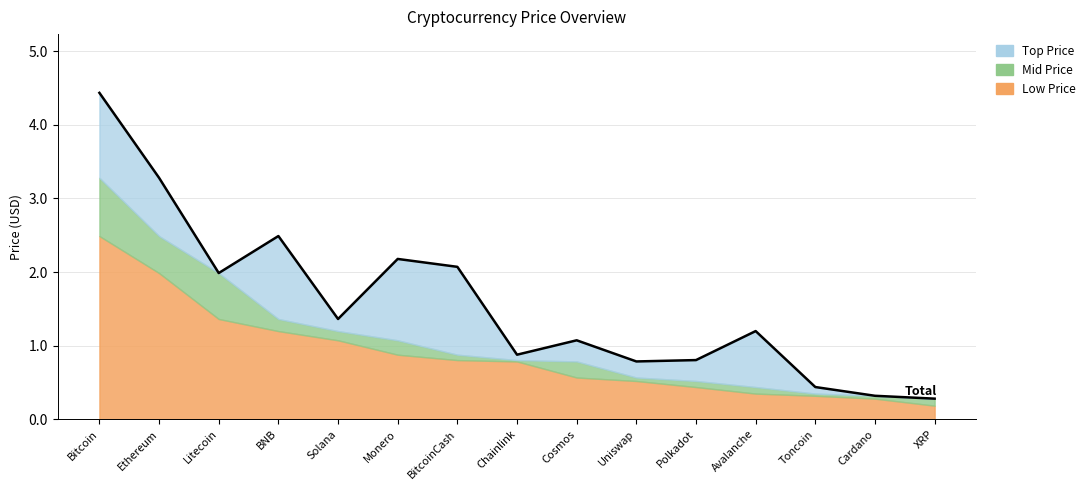

Is it true that the value at BNB is 1.0?

False